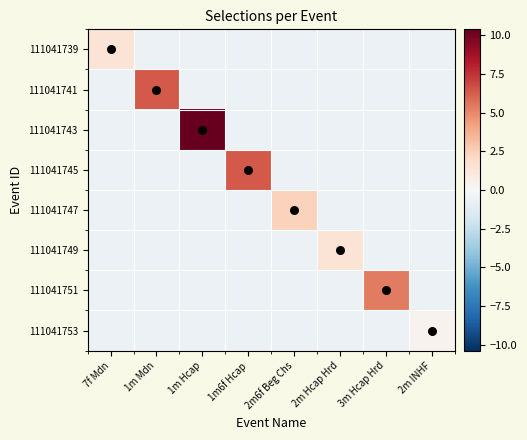

How many series are shown in this chart?

8